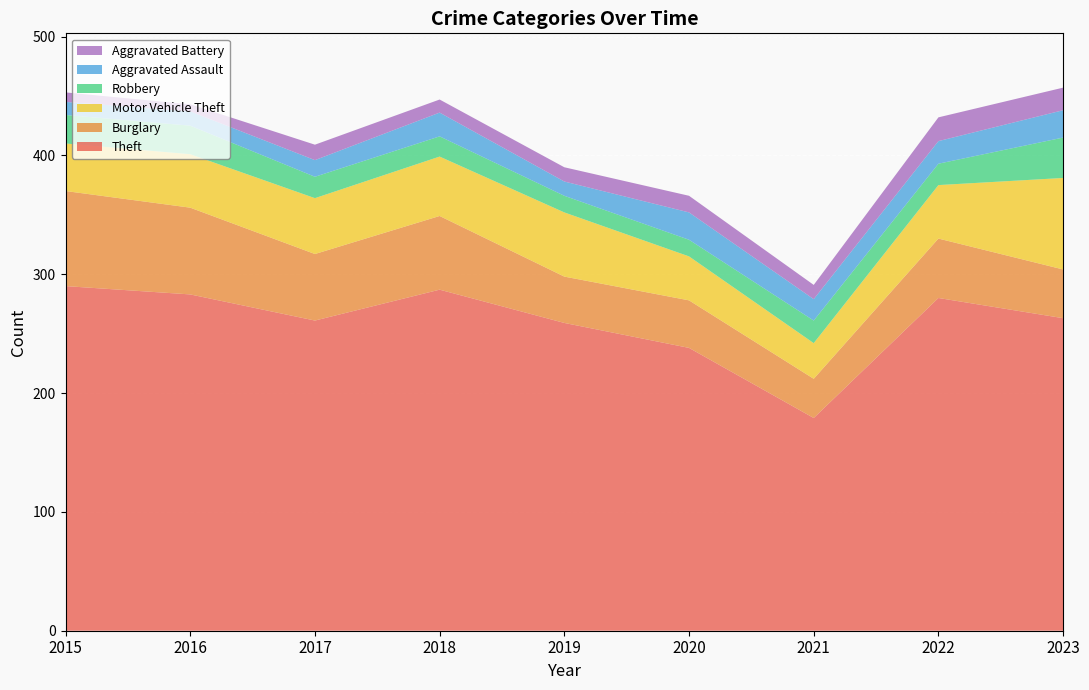

Rank the series by their maximum value, from lowest to highest.

Aggravated Battery, Aggravated Assault, Robbery, Motor Vehicle Theft, Burglary, Theft